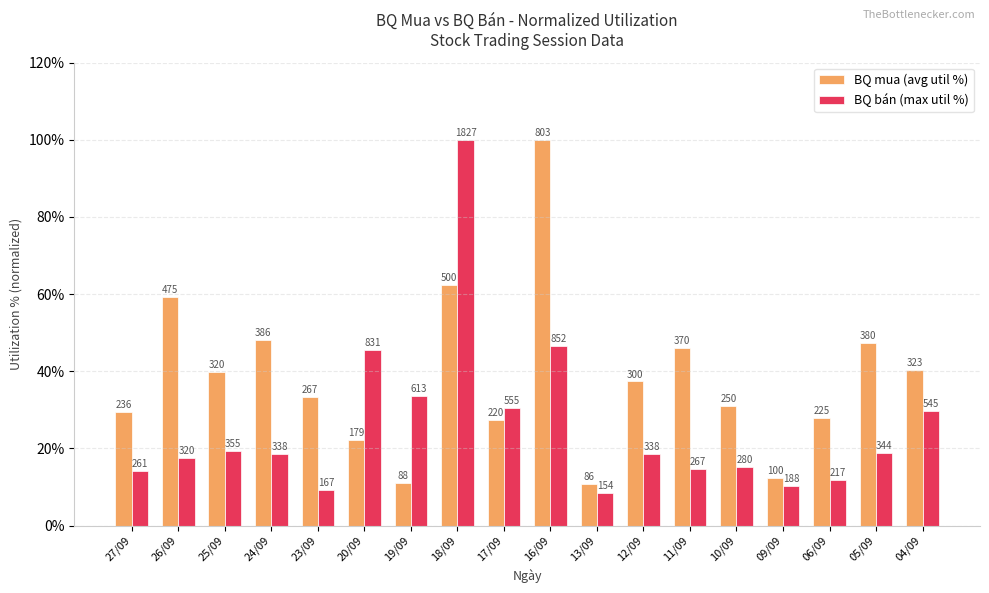

The value of BQ mua (avg util %) at 06/09 is 28.0. True or false?

True